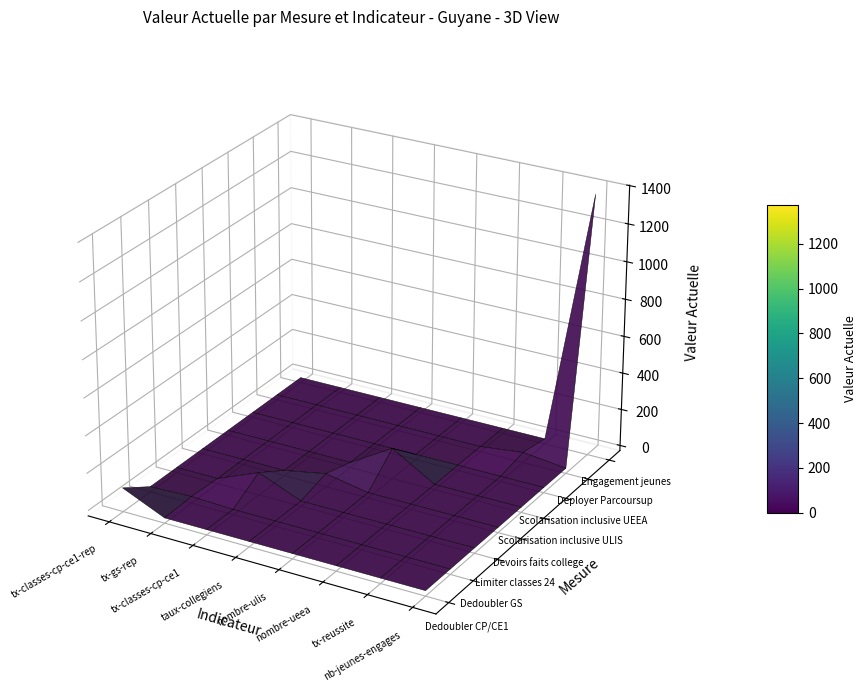

Reading left to right, transcribe all the data shown in this chart.

tx-classes-cp-ce1-rep: 0=100.0	1=0.0	2=0.0	3=0.0	4=0.0	5=0.0	6=0.0	7=0.0
tx-gs-rep: 0=0.0	1=8.0	2=0.0	3=0.0	4=0.0	5=0.0	6=0.0	7=0.0
tx-classes-cp-ce1: 0=0.0	1=0.0	2=93.0	3=0.0	4=0.0	5=0.0	6=0.0	7=0.0
taux-collegiens-beneficiaires: 0=0.0	1=0.0	2=0.0	3=43.0	4=0.0	5=0.0	6=0.0	7=0.0
nombre-creation-ulis: 0=0.0	1=0.0	2=0.0	3=0.0	4=137.0	5=0.0	6=0.0	7=0.0
nombre-creation-ueea: 0=0.0	1=0.0	2=0.0	3=0.0	4=0.0	5=1.0	6=0.0	7=0.0
tx-reussite-examens: 0=0.0	1=0.0	2=0.0	3=0.0	4=0.0	5=0.0	6=27.2	7=0.0
nb-jeunes-engages: 0=0.0	1=0.0	2=0.0	3=0.0	4=0.0	5=0.0	6=0.0	7=1374.0